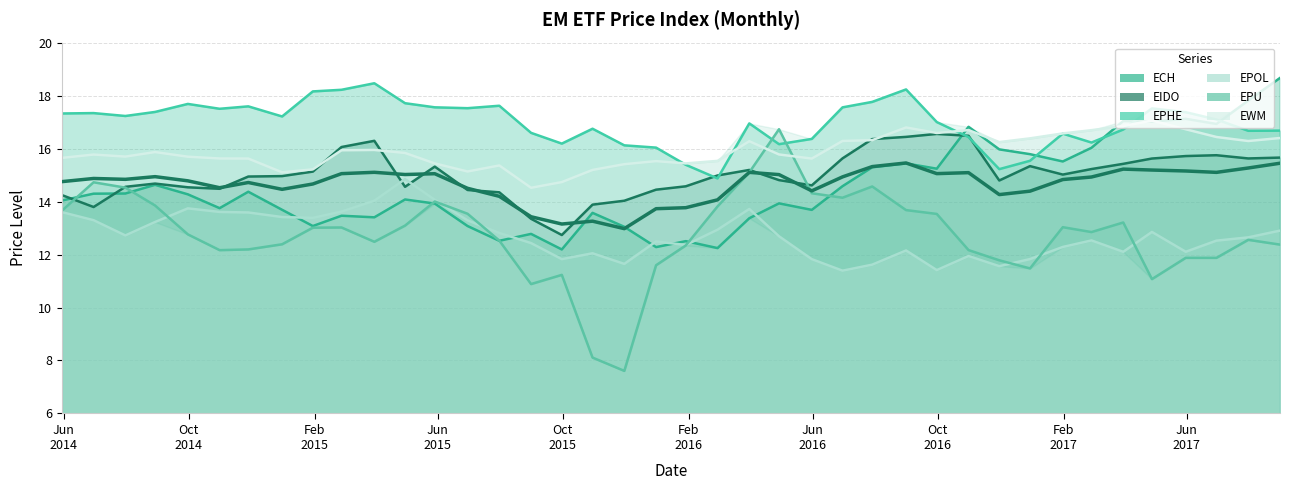

Where is EPU nearest to the value 12?

2017-05-31